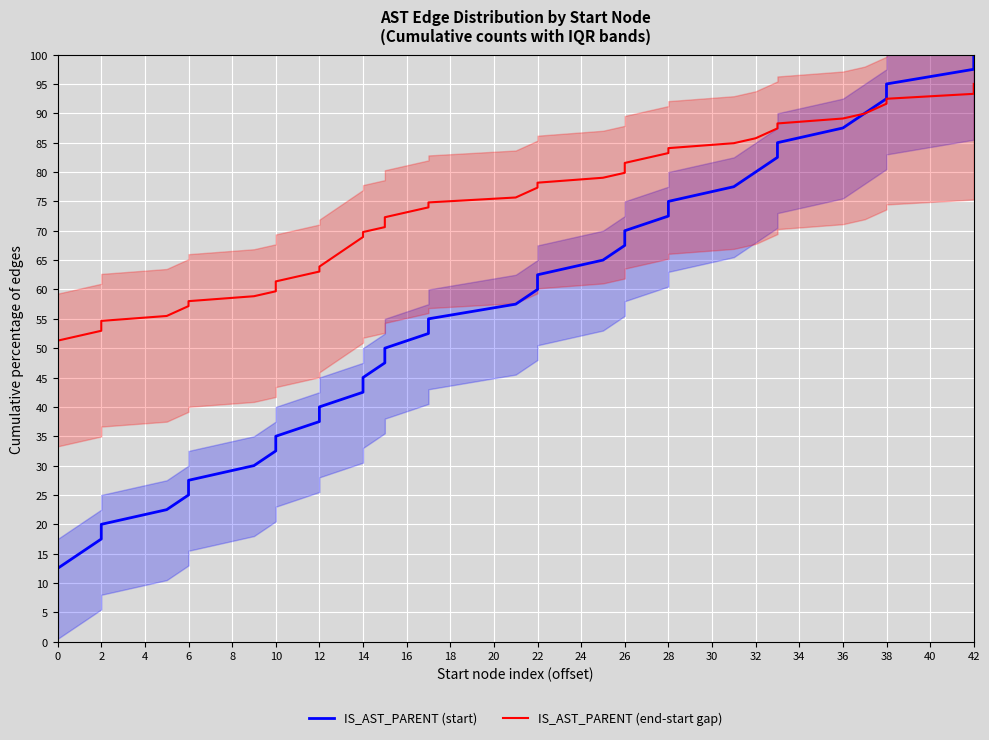

How many values in the IS_AST_PARENT (end-start gap) series are below 73?

20